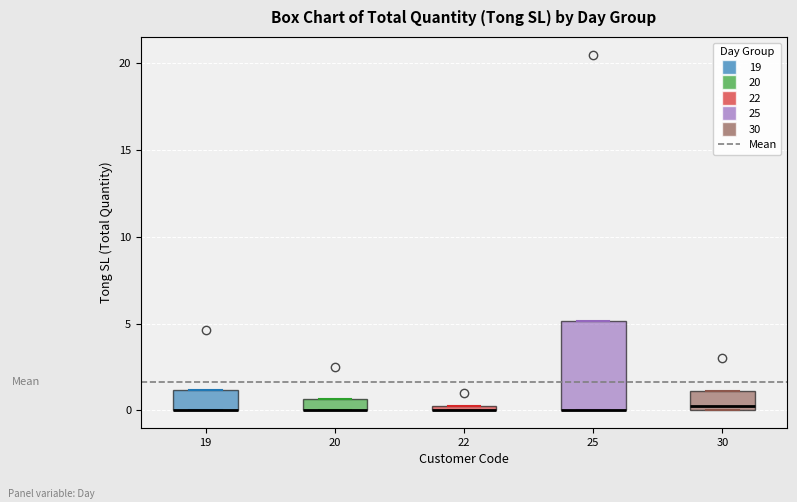

Where does the median line of the box at x = 30 sit on the y-axis? The values are not printed on the chart, so give them approximately, as read against the axis.

0.5